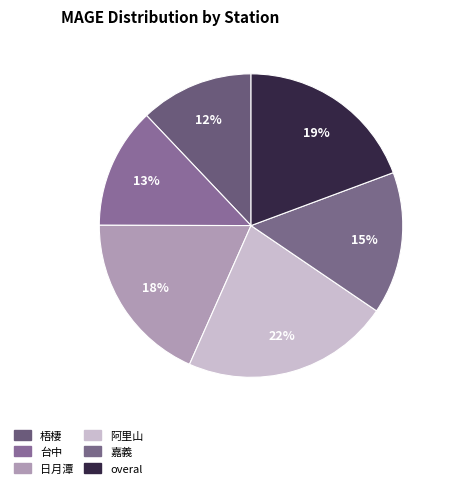

True or false: 阿里山 accounts for 11% of the total.

False